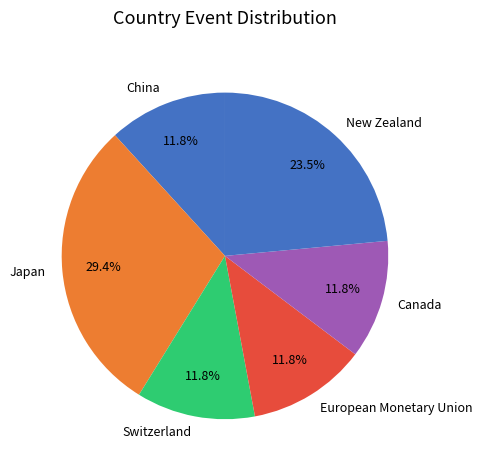

Which category has the biggest portion of the pie?

Japan